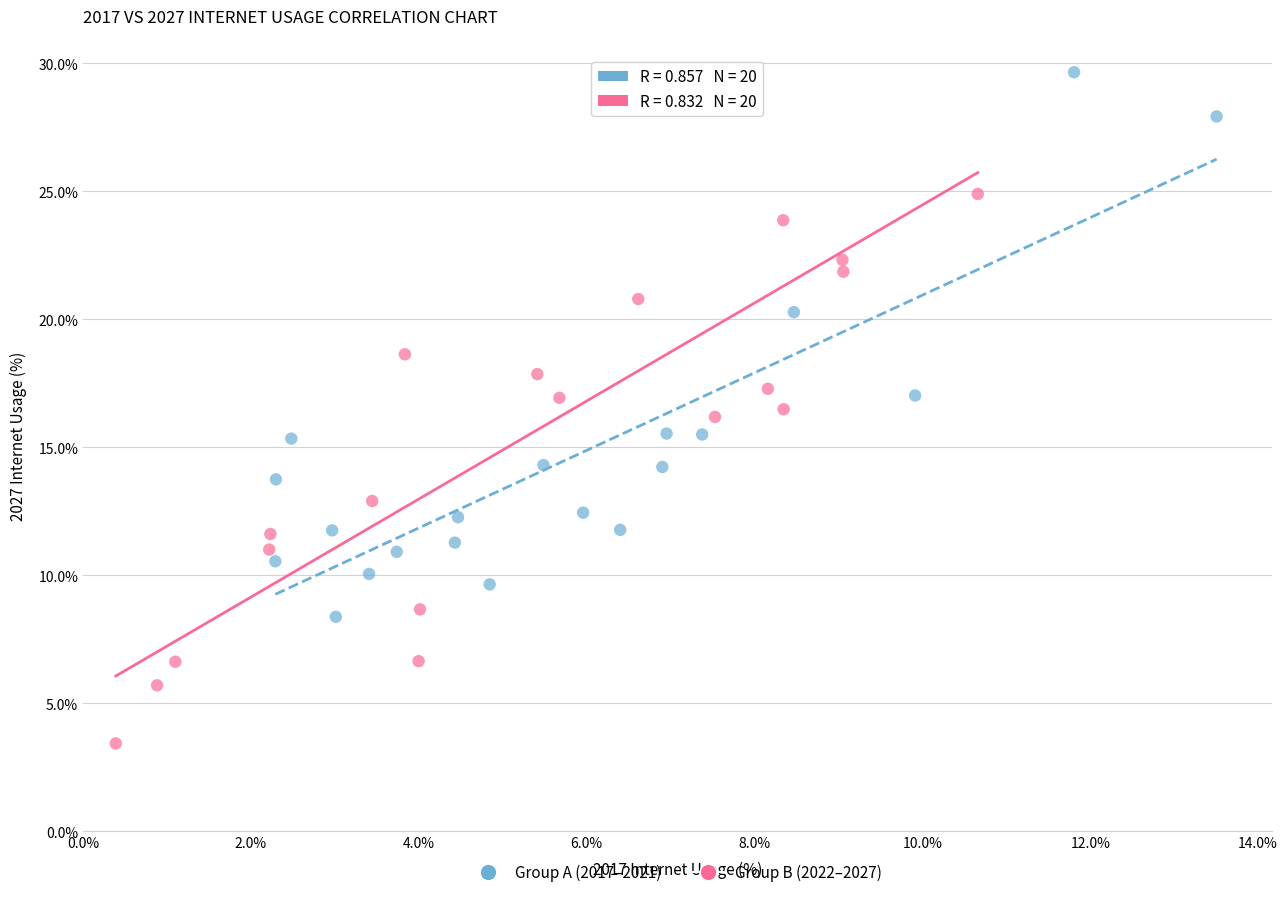

What are all the series names shown in the legend?

Group A (2017–2021), Group B (2022–2027)